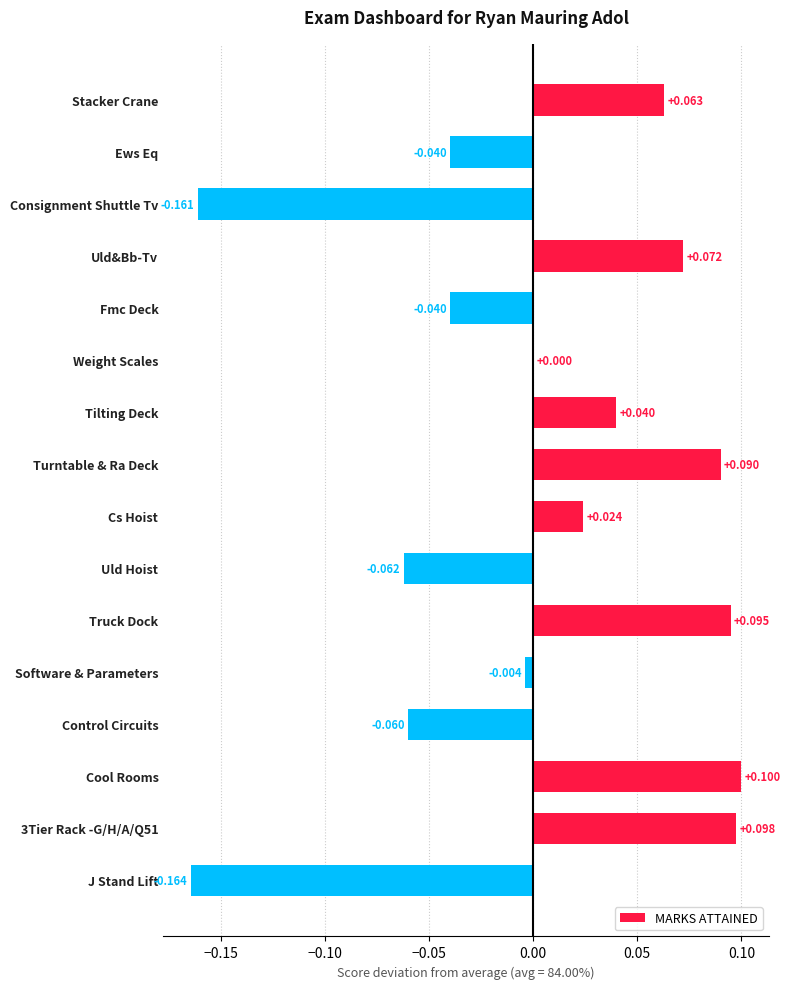

How many categories are shown in the chart?

16